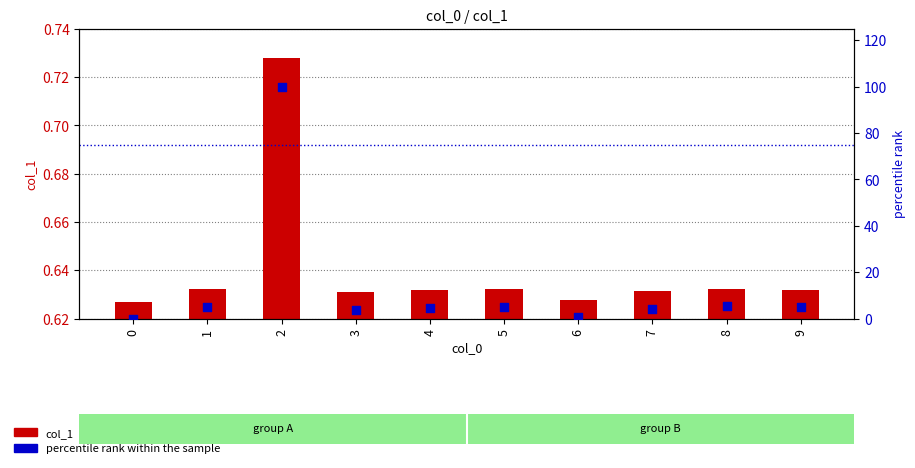

At which category is the sum across all series the highest?

2